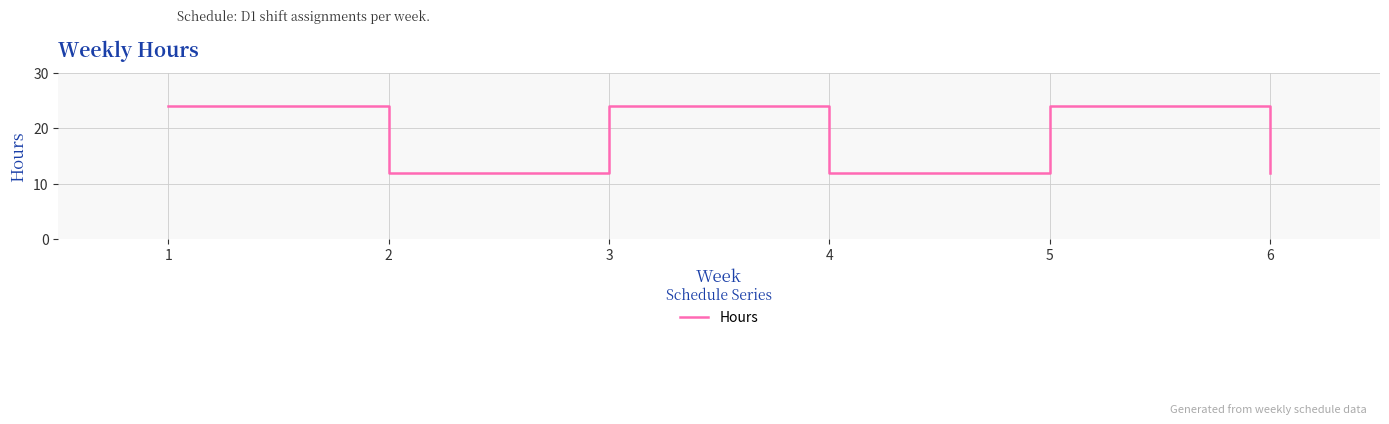

Reading right to left, list all the values displayed in this chart.

6=12	5=24	4=12	3=24	2=12	1=24